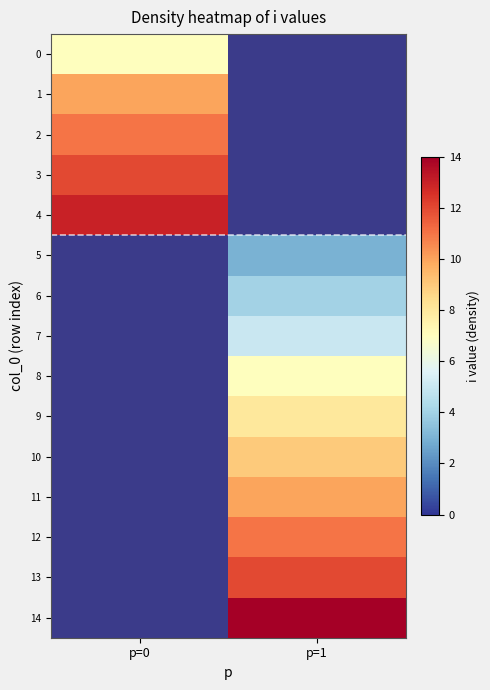

How many distinct data groups are displayed?

15